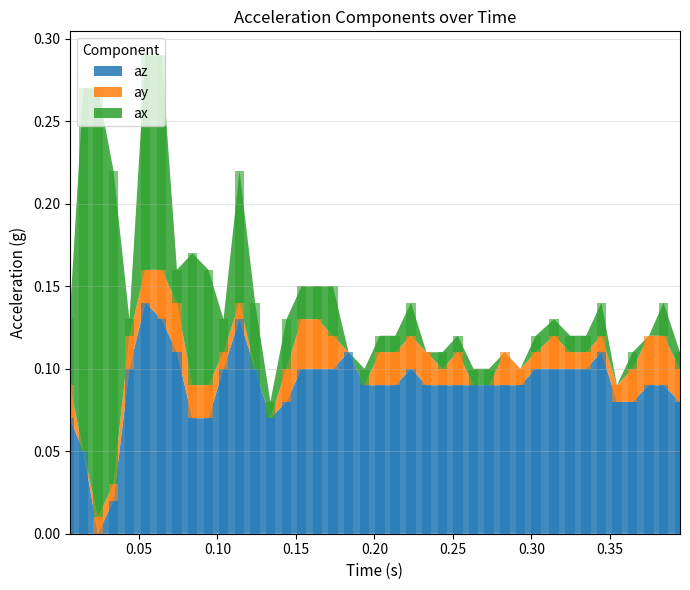

The ax series shows 0.0 at 15. True or false?

False